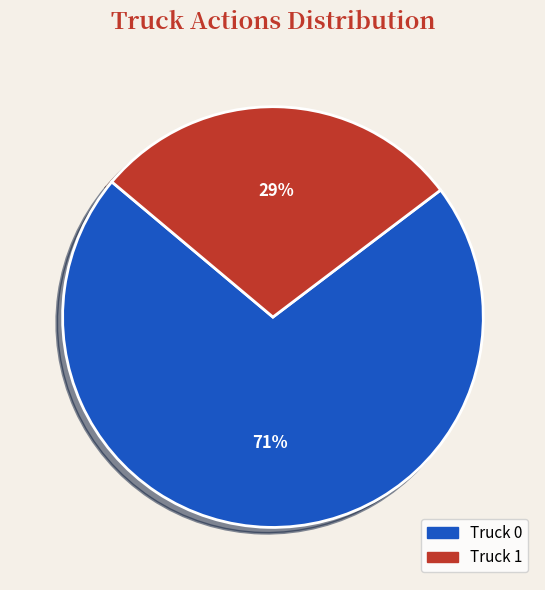

What is the smallest slice in the pie chart?

Truck 1